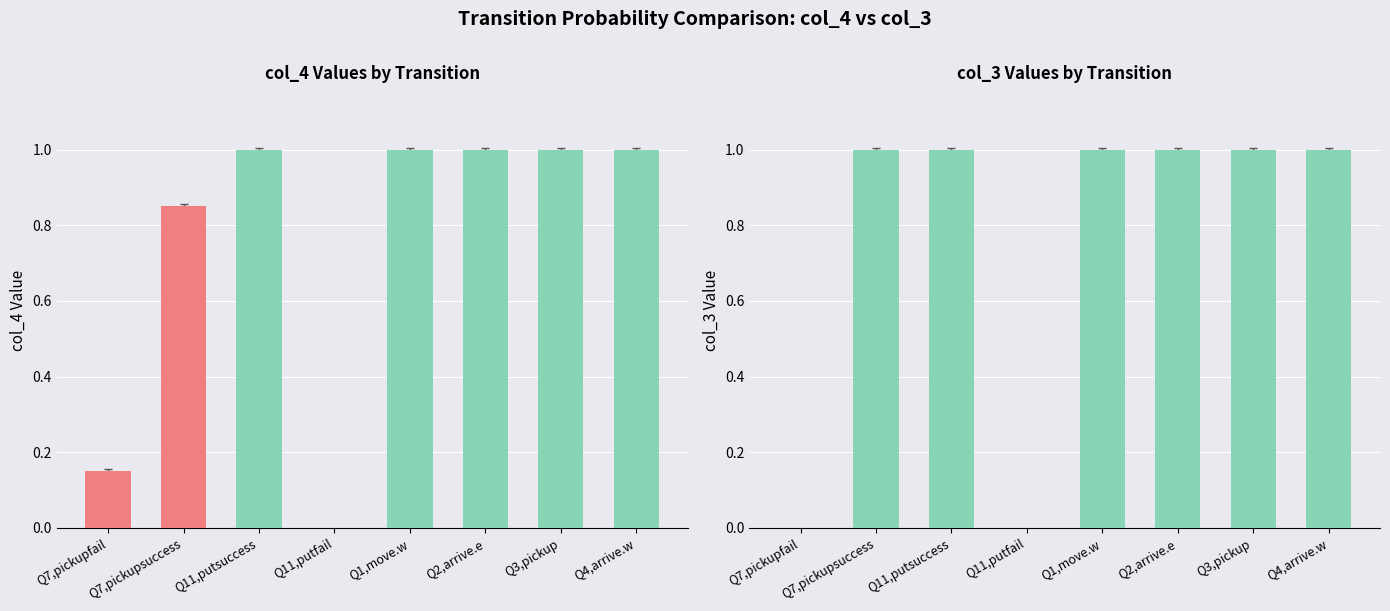

At which category does the chart reach its peak across all series?

Q11,putsuccess